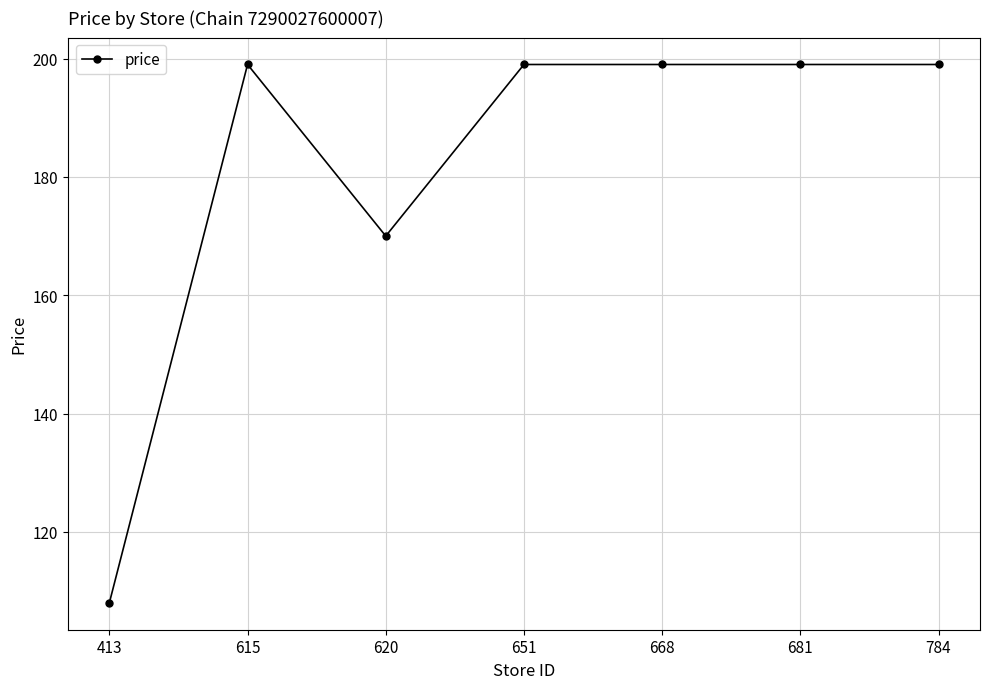

What is the average value?

182